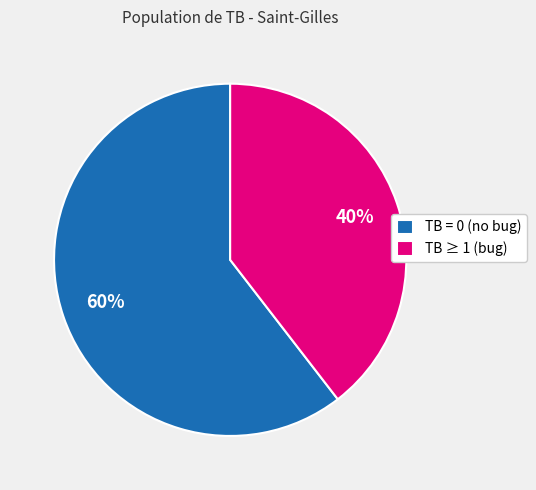

Count the number of slices in the pie.

2